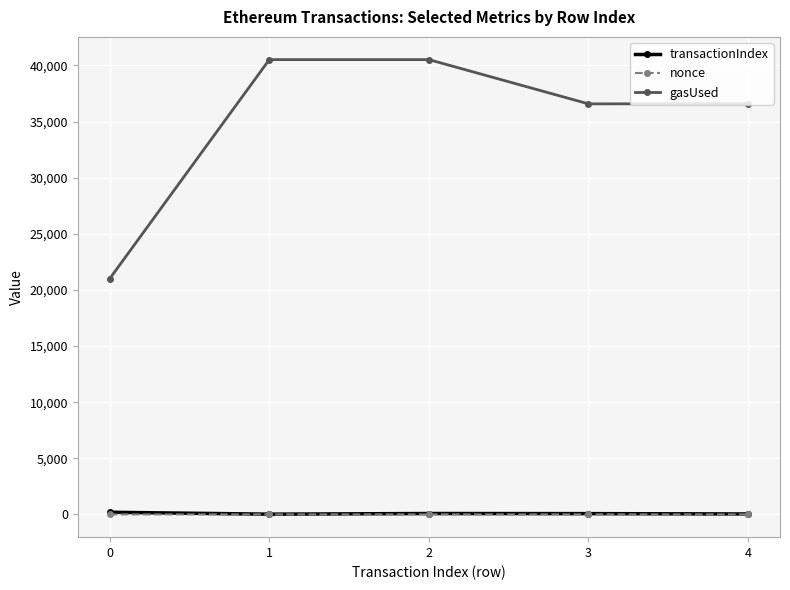

What are all the series names shown in the legend?

transactionIndex, nonce, gasUsed